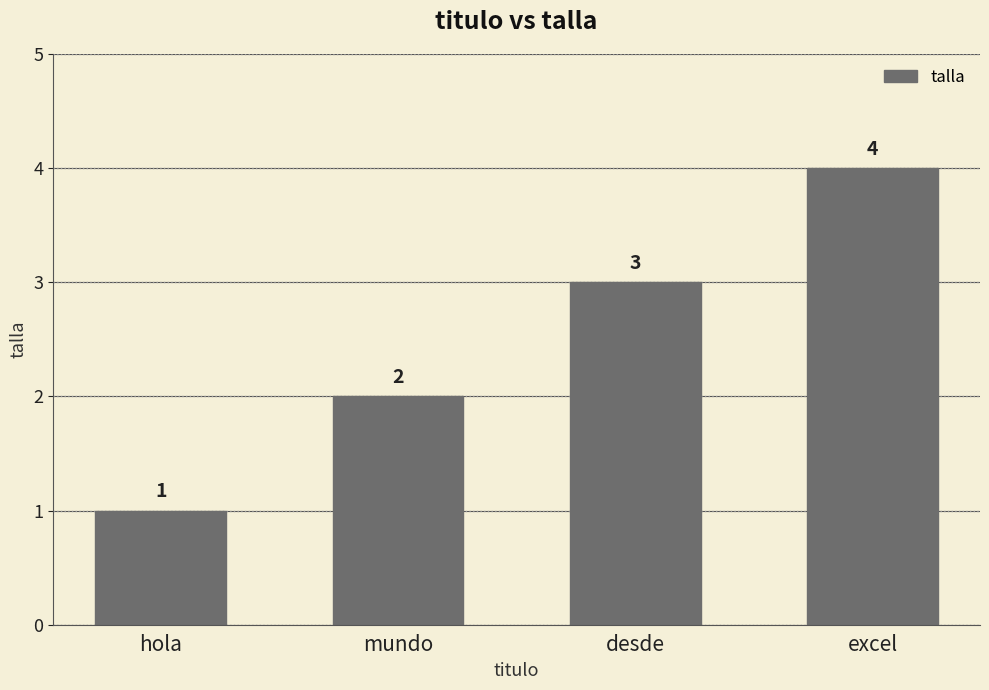

How many values are between 2 and 4?

3